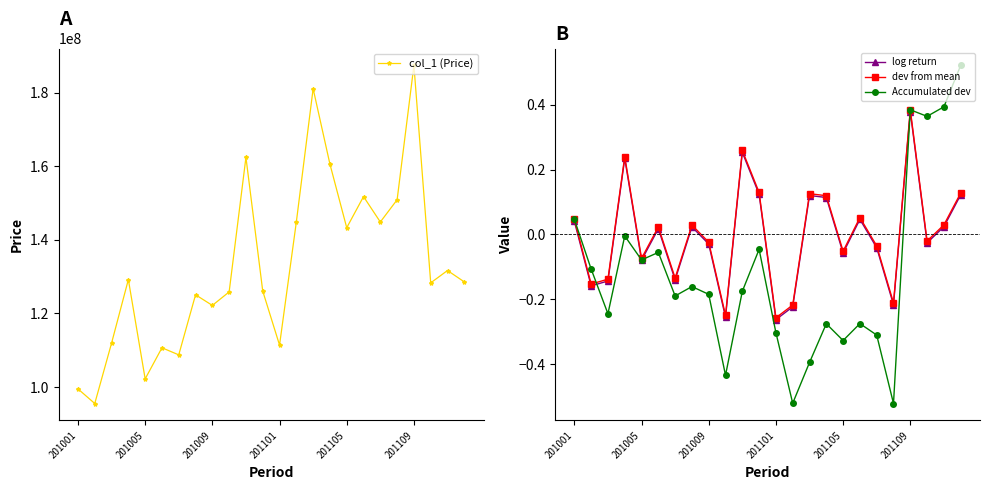

True or false: col_1 (Price) has more than 1 interior local peaks.

True